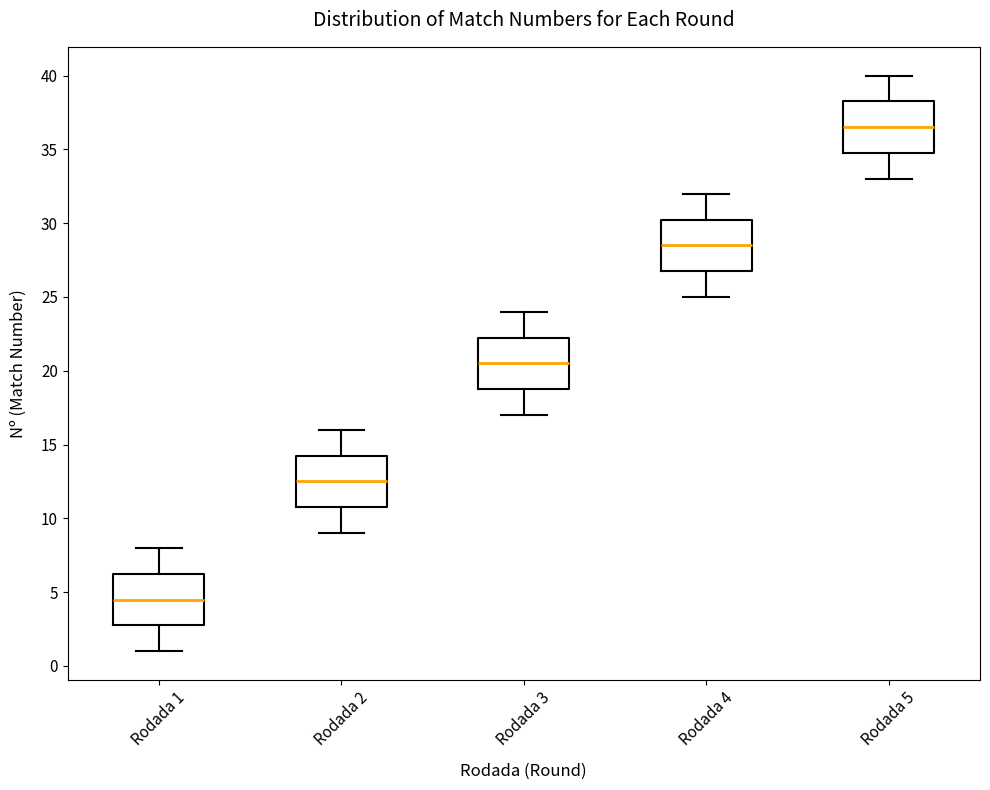

Reading left to right, read every box against the y-axis: the position of its median line, the range the box covers, and the ends of its whiskers. The values are not printed on the chart, so give them approximately, as read against the axis.

Rodada 1: median 4.5, box 3.0 to 6.5, whiskers 1.0 to 8.0
Rodada 2: median 12.5, box 11.0 to 14.5, whiskers 9.0 to 16.0
Rodada 3: median 20.5, box 19.0 to 22.5, whiskers 17.0 to 24.0
Rodada 4: median 28.5, box 27.0 to 30.5, whiskers 25.0 to 32.0
Rodada 5: median 36.5, box 35.0 to 38.5, whiskers 33.0 to 40.0